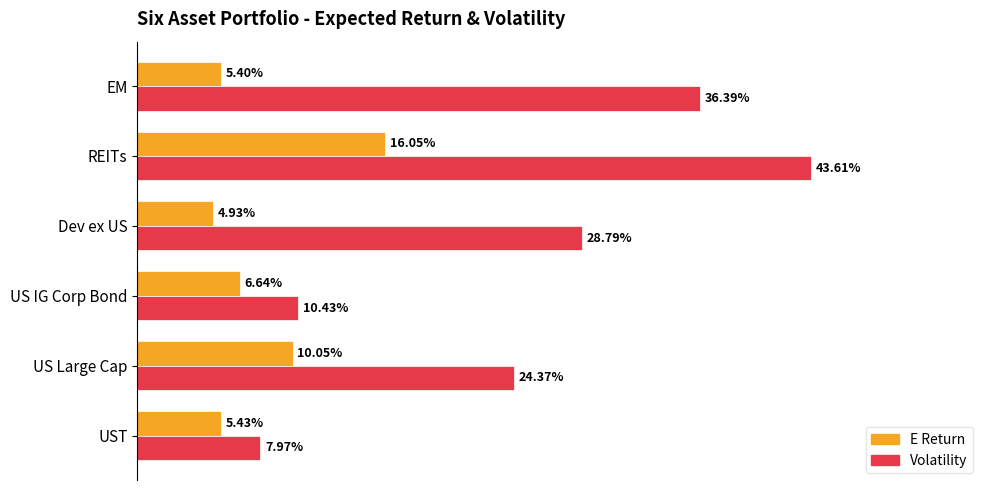

What are all the series names shown in the legend?

E Return, Volatility